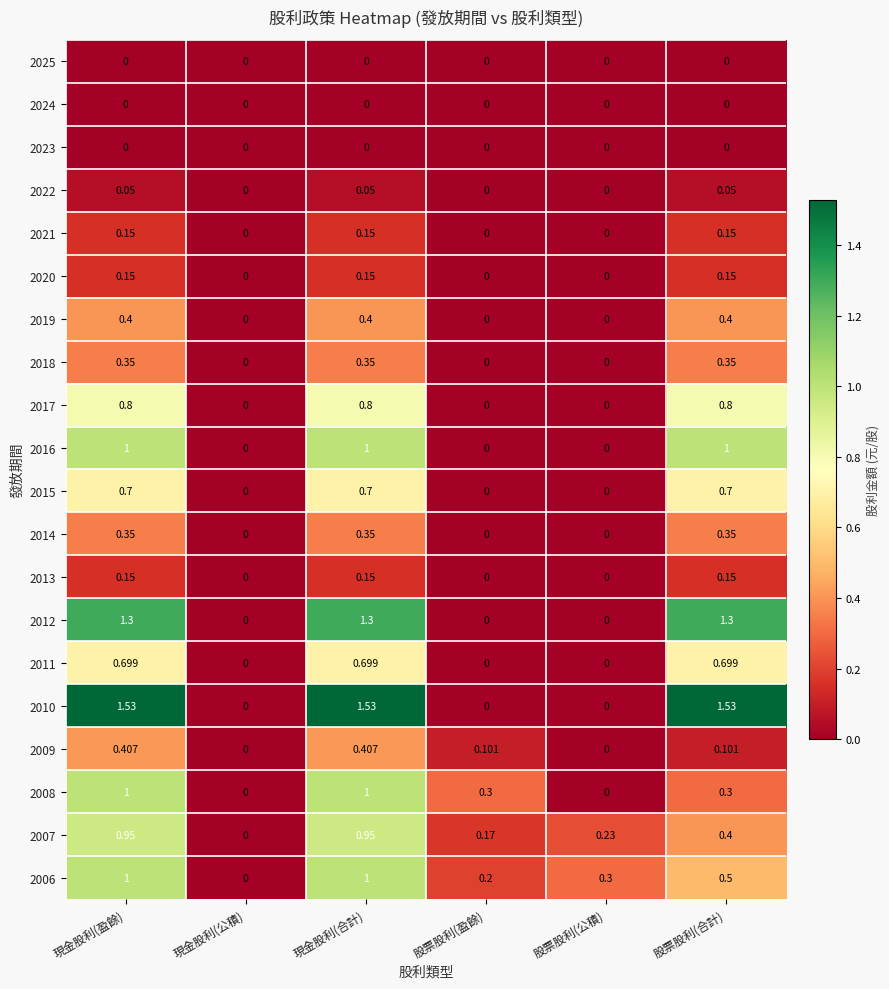

Is the value of 2013 at 現金股利(公積) greater than the value of 2019 at 現金股利(合計)?

No